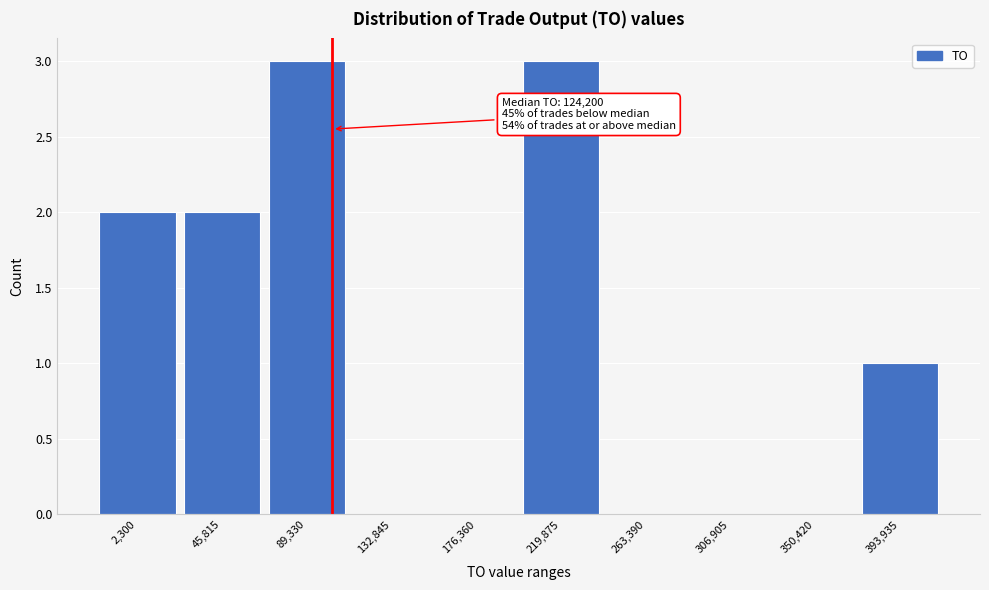

Reading left to right, extract all data points from this chart.

2,300=2	45,815=2	89,330=3	132,845=0	176,360=0	219,875=3	263,390=0	306,905=0	350,420=0	393,935=1